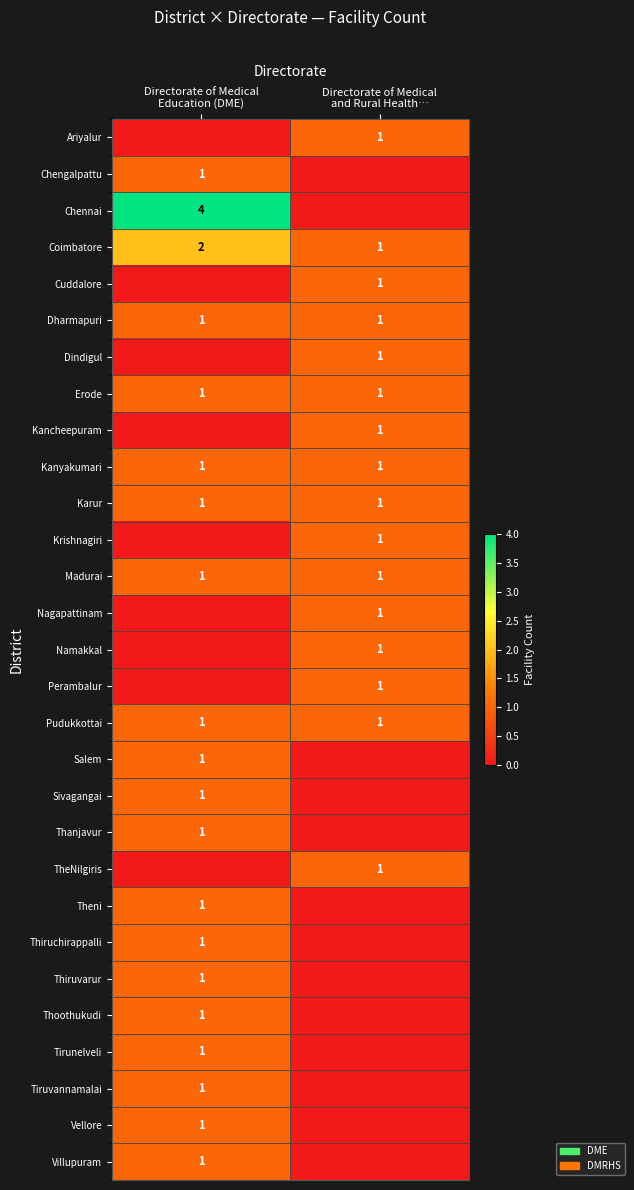

Between Directorate of Medical Education (DME) and Directorate of Medical and Rural Health…, which series saw the biggest shift?

Chennai